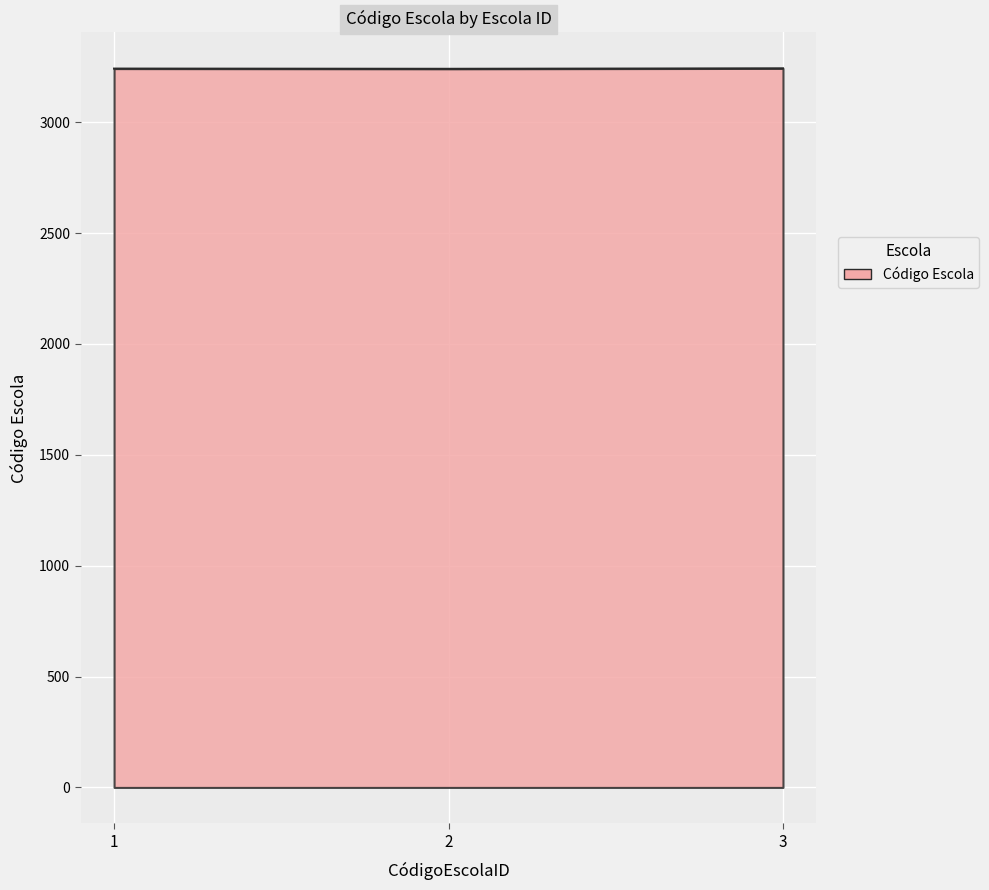

What is the sum of the values at 3 and 2?

6484